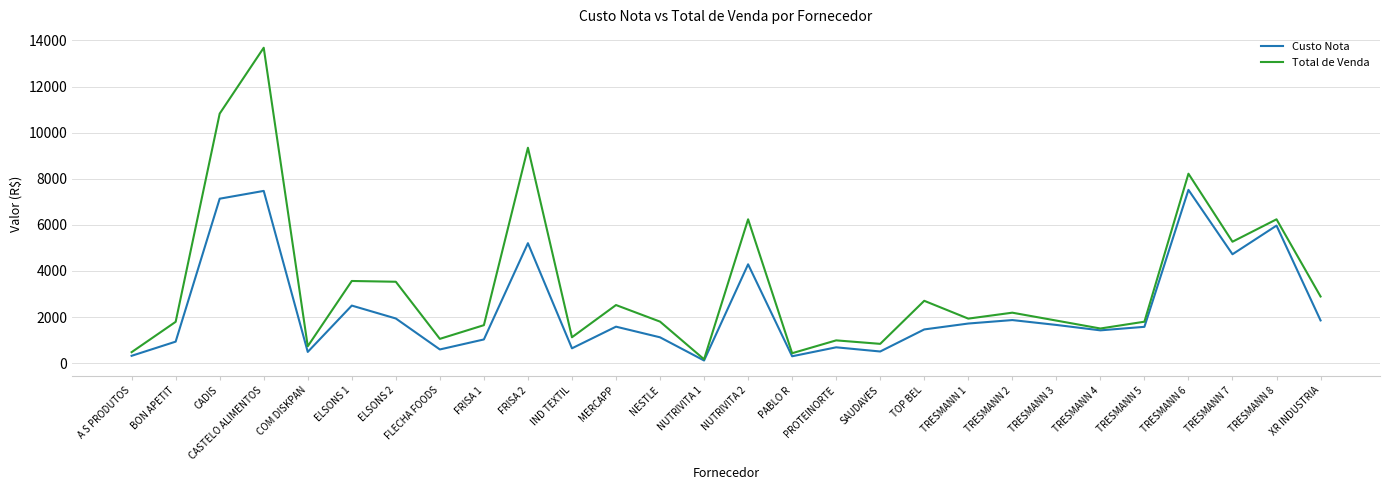

True or false: Custo Nota has more than 1 interior local peaks.

True